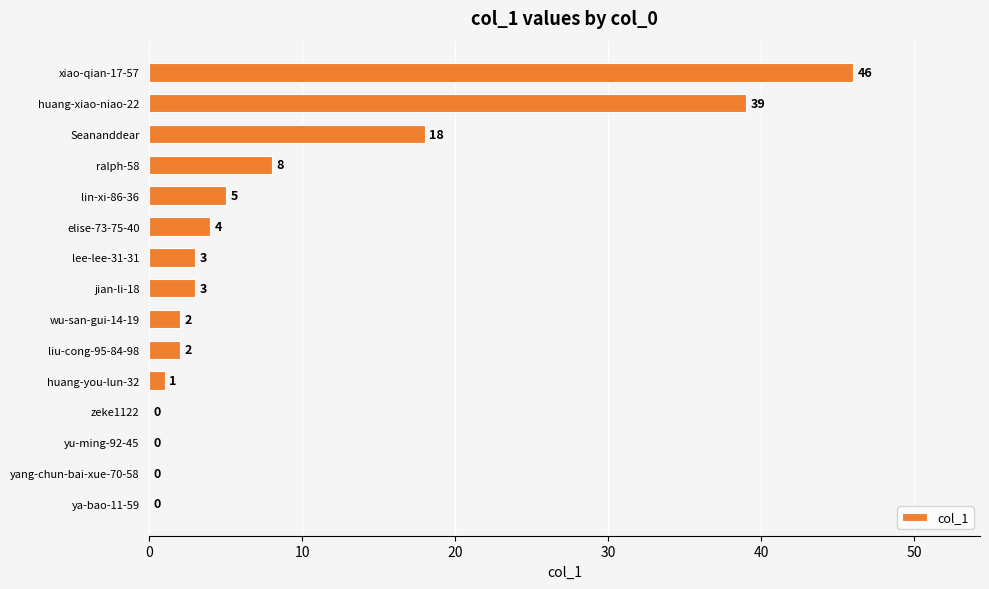

The value at elise-73-75-40 is 4. True or false?

True